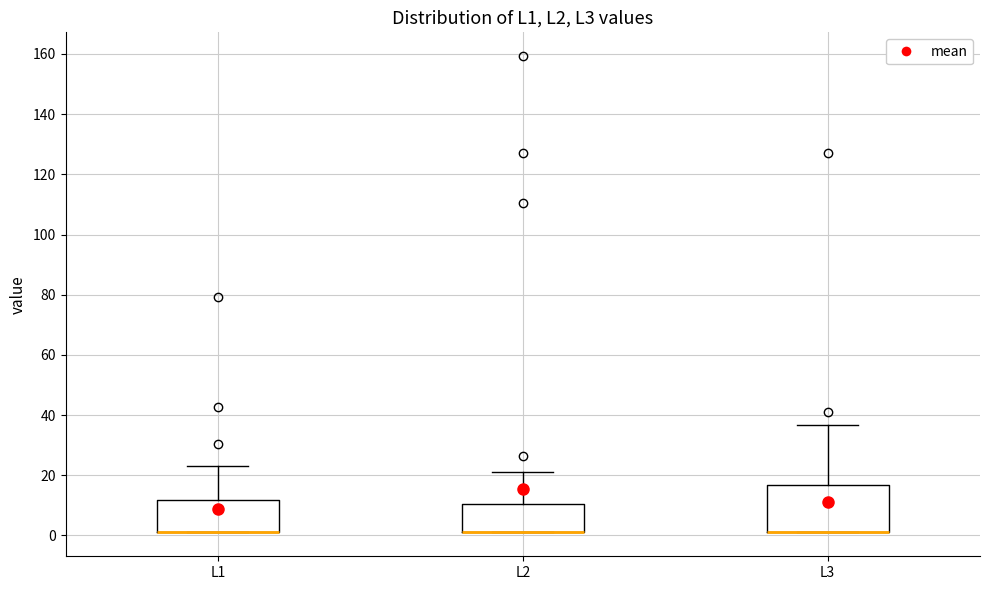

Reading left to right, read every box against the y-axis: the position of its median line, the range the box covers, and the ends of its whiskers. The values are not printed on the chart, so give them approximately, as read against the axis.

L1: median 2 (drawn on the box's lower edge), box 2 to 12, whiskers 2 to 24
L2: median 2 (drawn on the box's lower edge), box 2 to 10, whiskers 2 to 20
L3: median 2 (drawn on the box's lower edge), box 2 to 16, whiskers 2 to 36